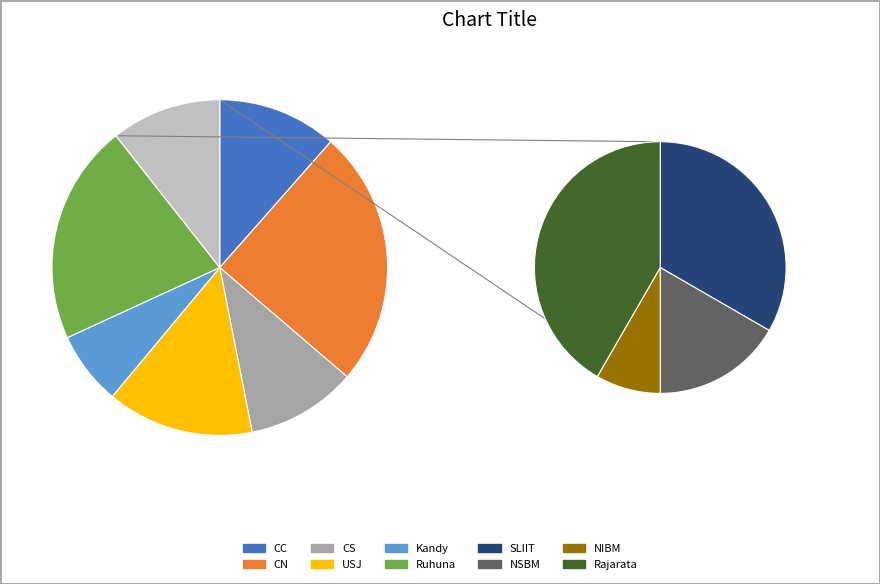

To the nearest percent, what is the combined percentage of CN and CC?

36%